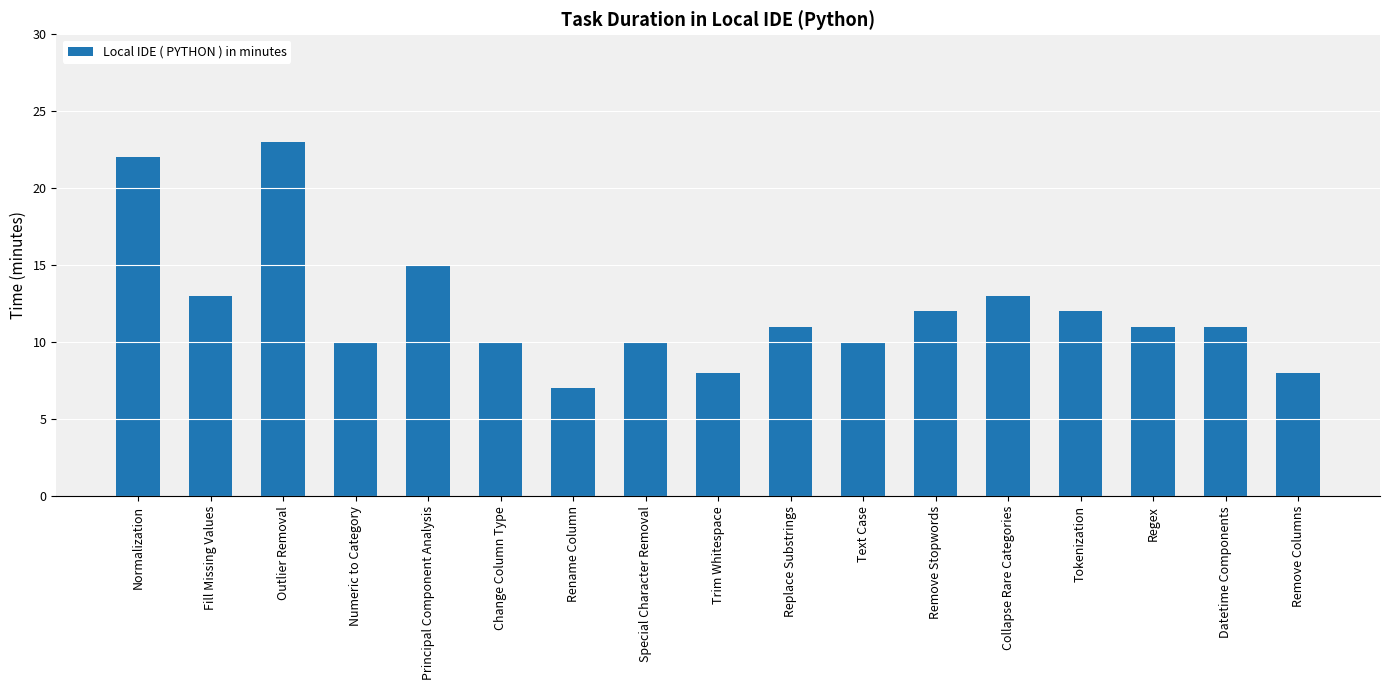

Does the chart contain stacked bars?

No